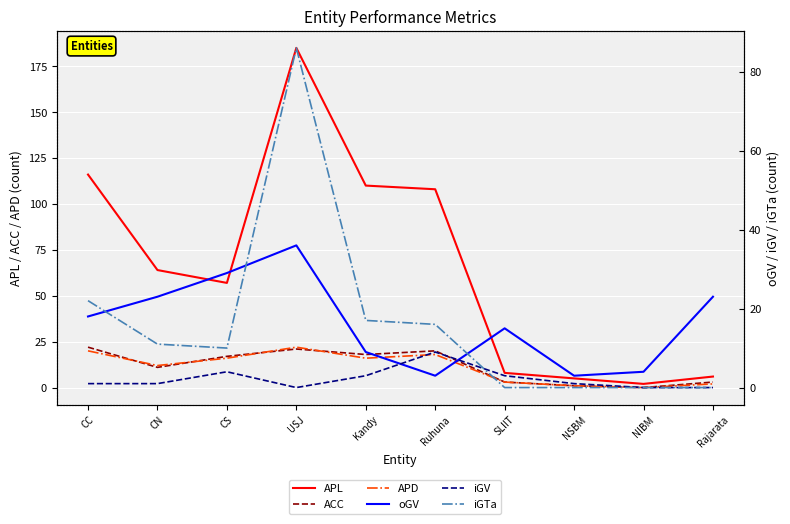

What are all the series names shown in the legend?

APL, ACC, APD, oGV, iGV, iGTa